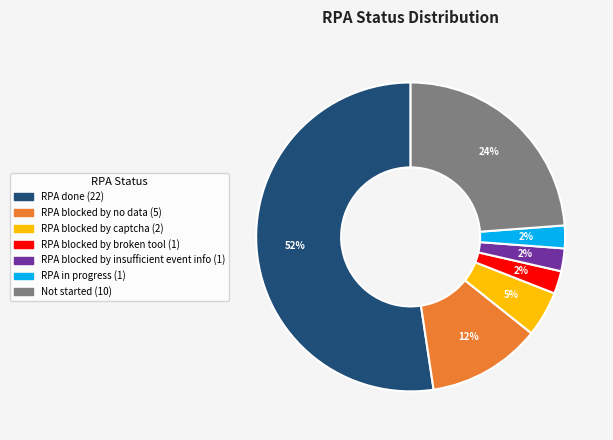

Between RPA blocked by broken tool and RPA done, which is larger?

RPA done